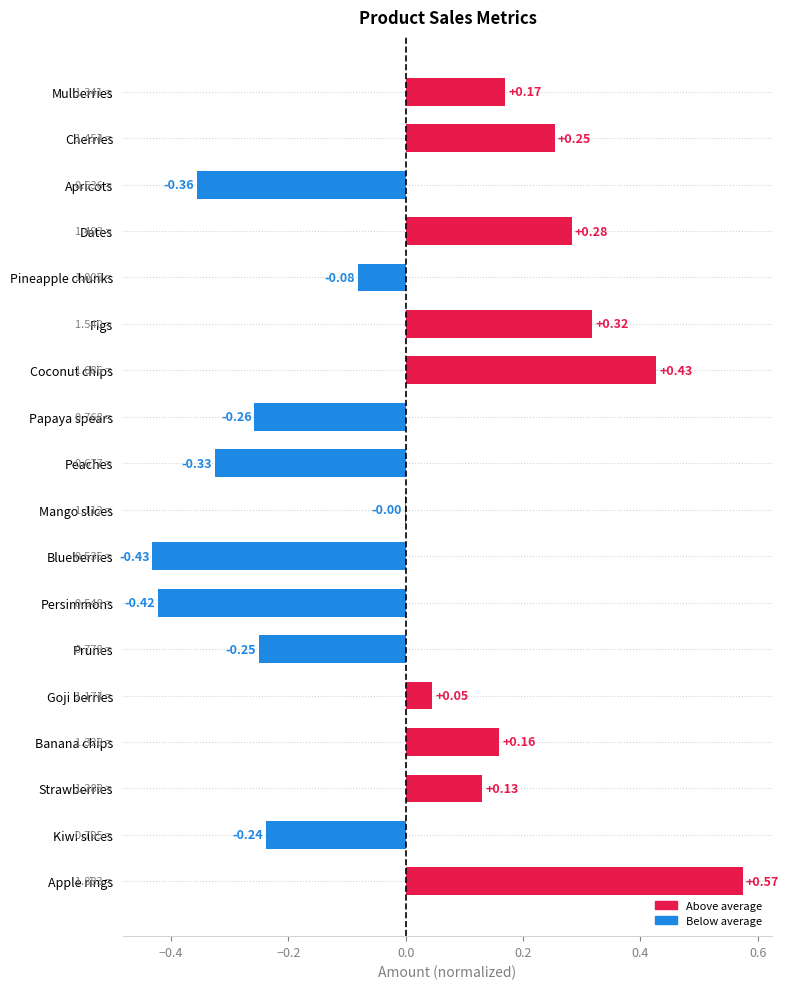

Which has a higher value, Pineapple chunks or Figs?

Figs